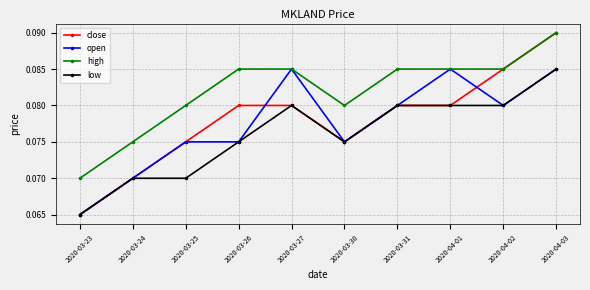

True or false: high and low intersect in this chart.

False